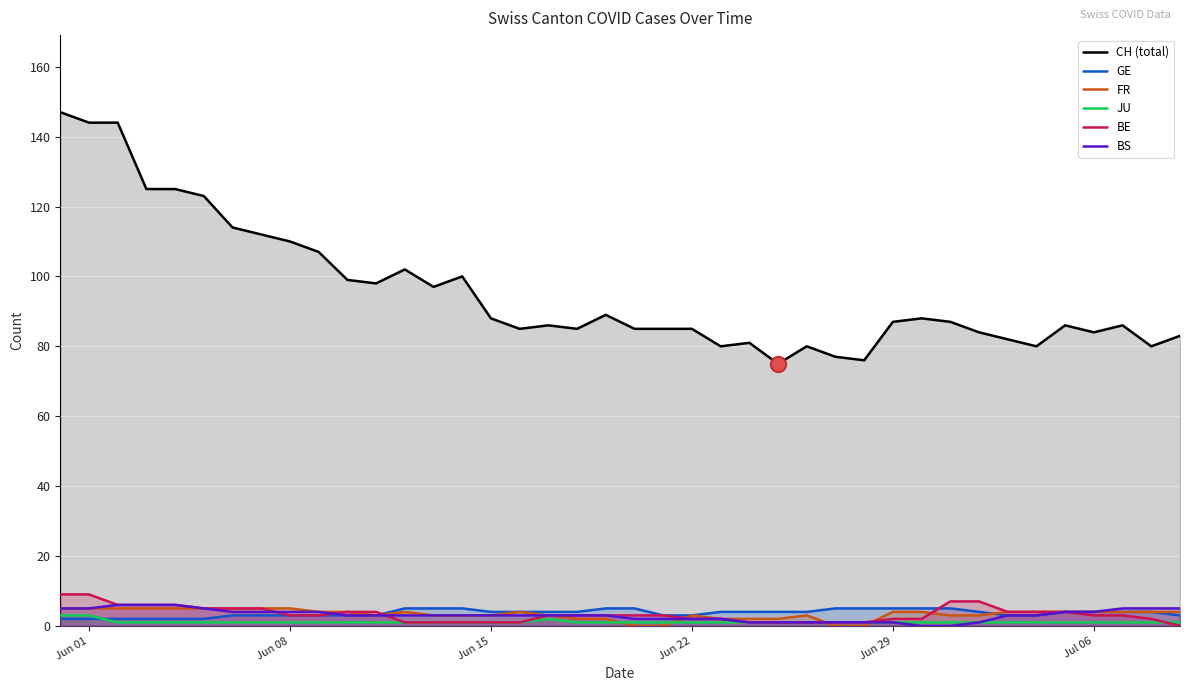

At which category is the sum across all series the highest?

2020-05-31